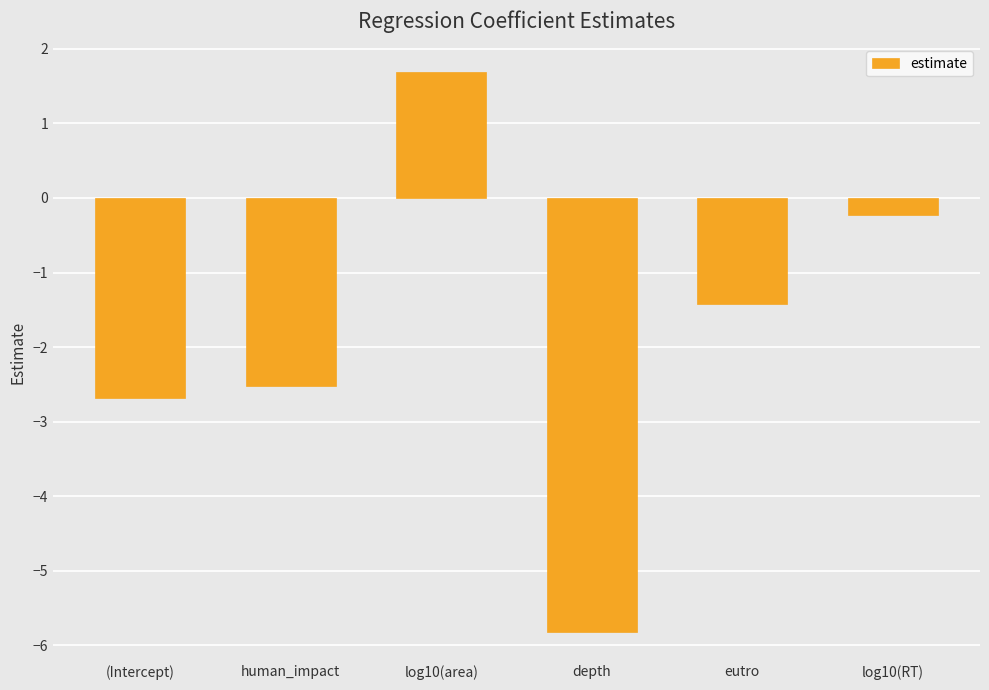

Reading right to left, extract all data points from this chart.

log10(RT)=-0.2	eutro=-1.4	depth=-5.8	log10(area)=1.7	human_impact=-2.5	(Intercept)=-2.7